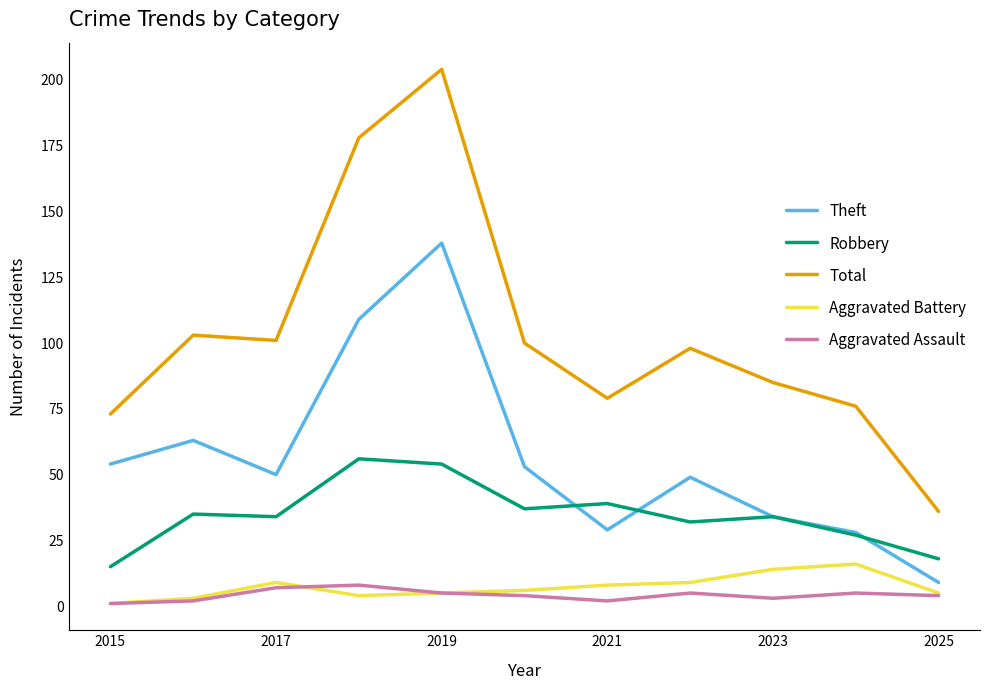

What is the average value of the Total series?

103